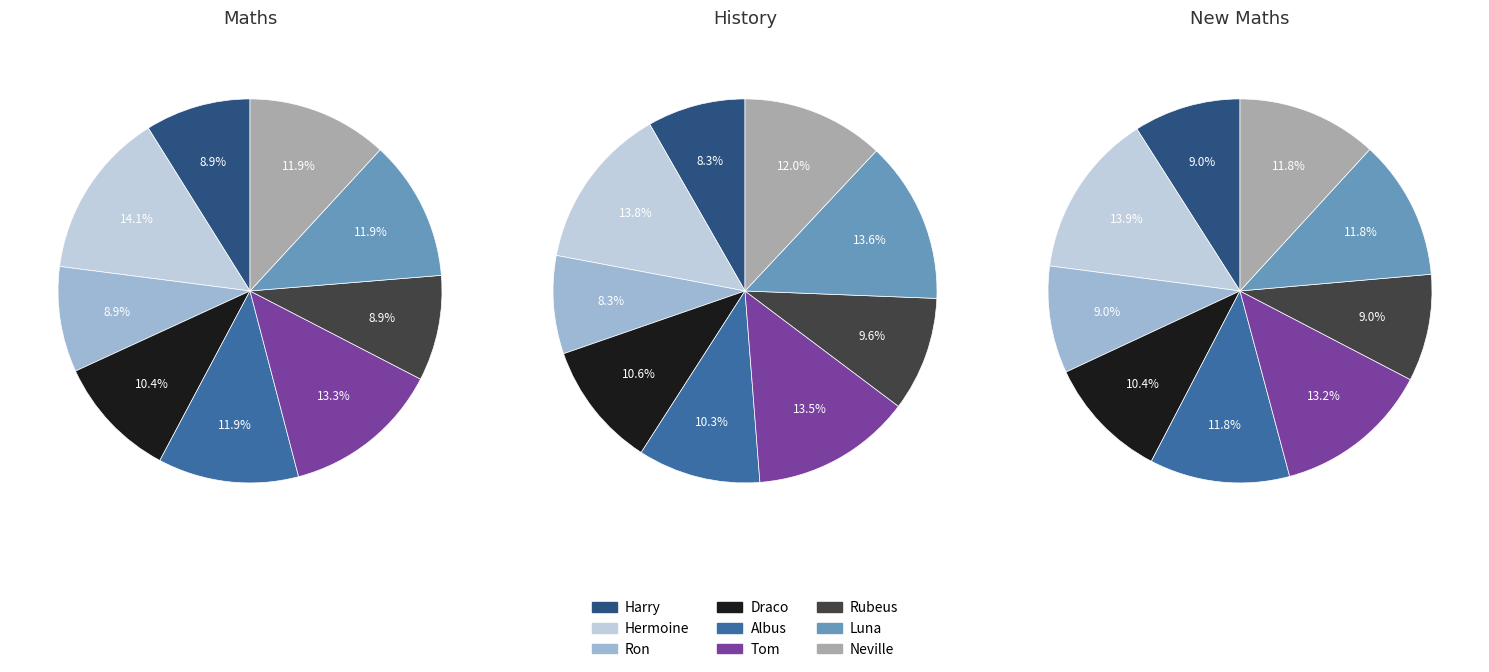

True or false: 8 accounts for 23% of the total.

False